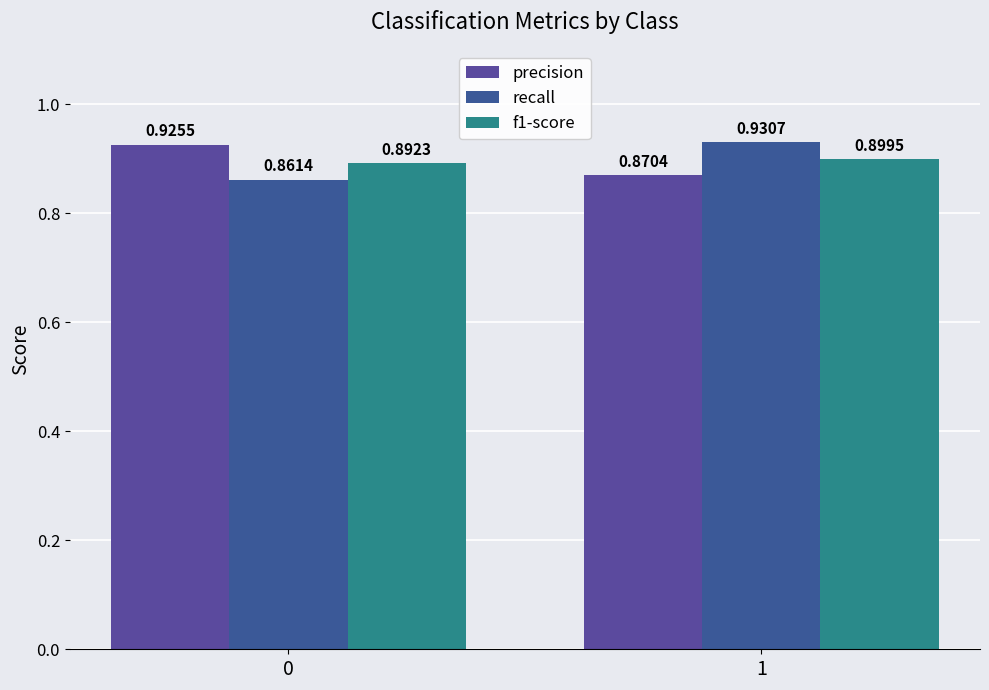

Reading right to left, list all the values displayed in this chart.

precision: 1=0.9	0=0.9
recall: 1=0.9	0=0.9
f1-score: 1=0.9	0=0.9